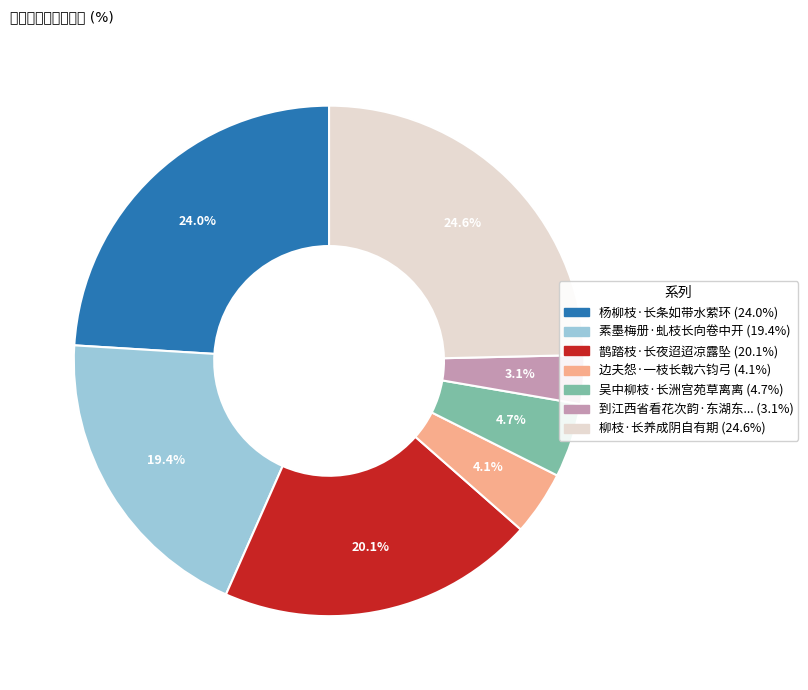

Do 柳枝·长养成阴自有期 (24.6%) and 鹊踏枝·长夜迢迢凉露坠 (20.1%) together represent more than half of the pie?

No